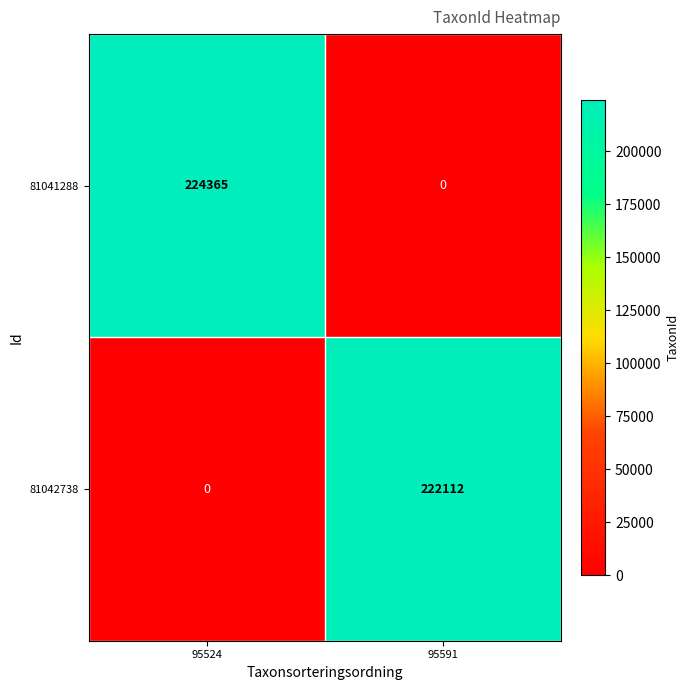

What is the difference between the 81042738 values at 95524 and 95591?

222112